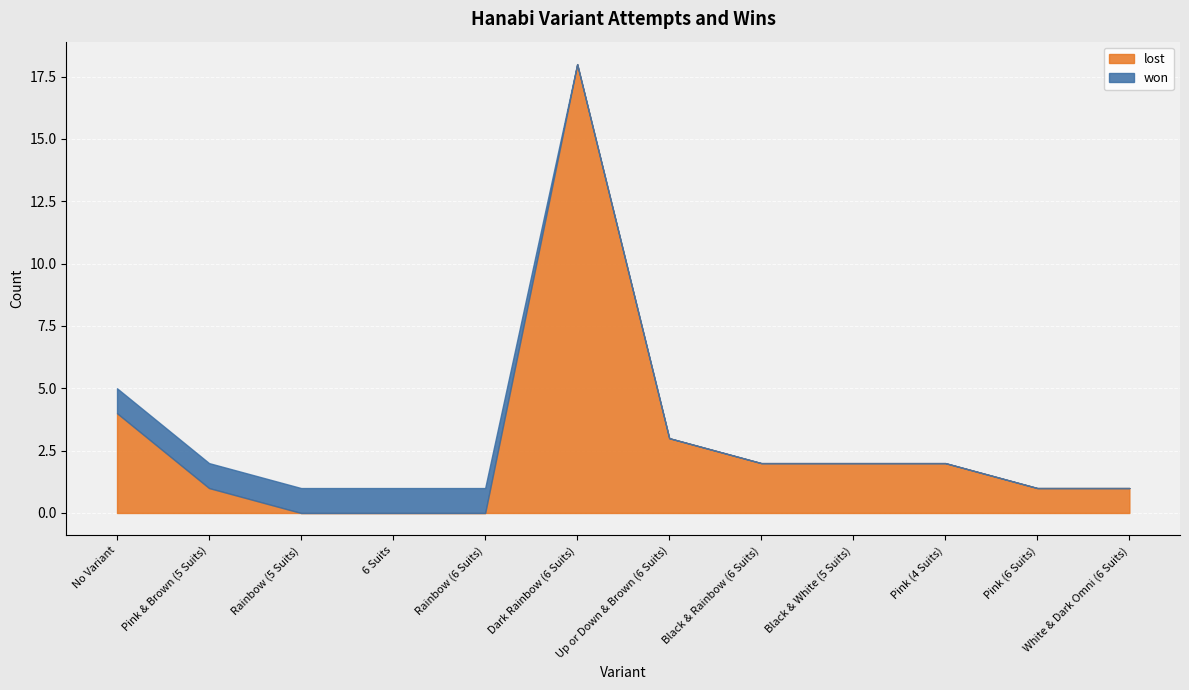

At which label does lost first exceed 2?

No Variant